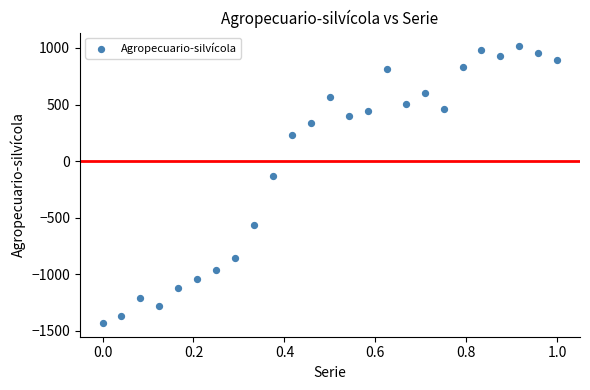

What Y value in the scatter plot is closest to -207?

-134.5